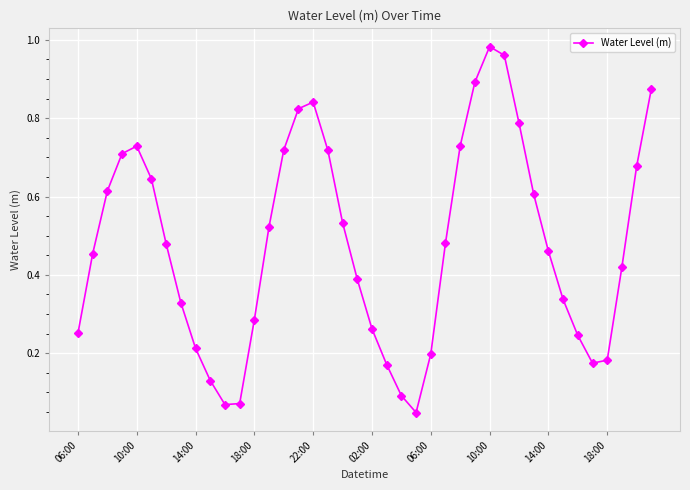

How many points are higher than both their immediate neighbors (excluding endpoints)?

3